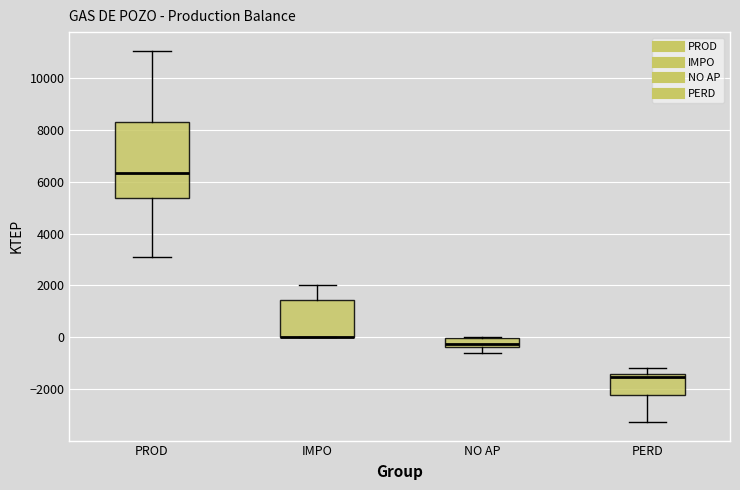

Comparing the boxes themselves (not the whiskers), which one is the tallest?

PROD